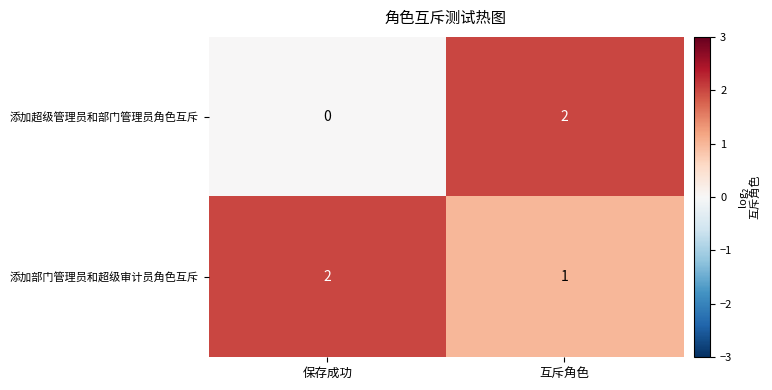

How many categories are shown in the chart?

2